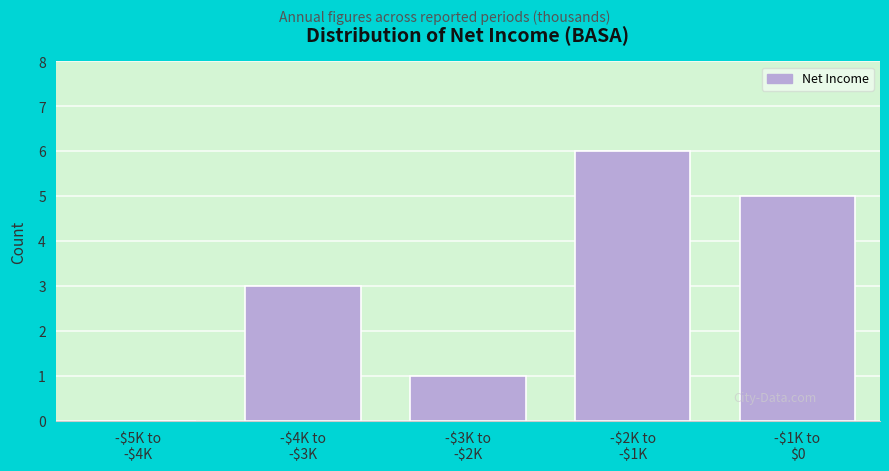

What is the greatest value displayed?

6